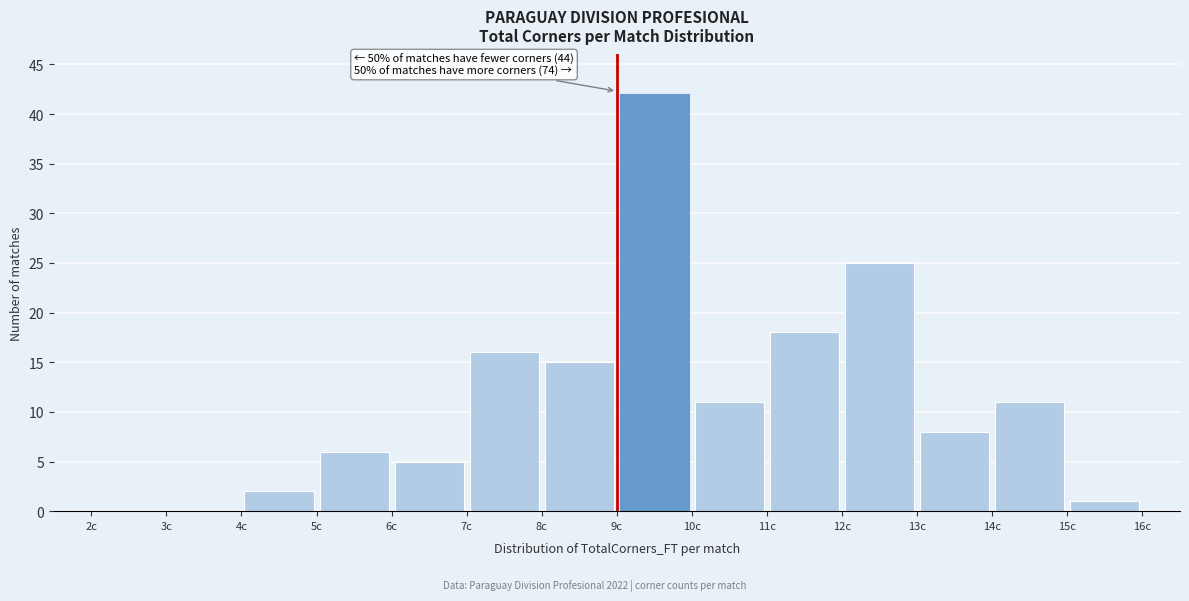

Over which range of the x-axis is the bar tallest?

9 to 10